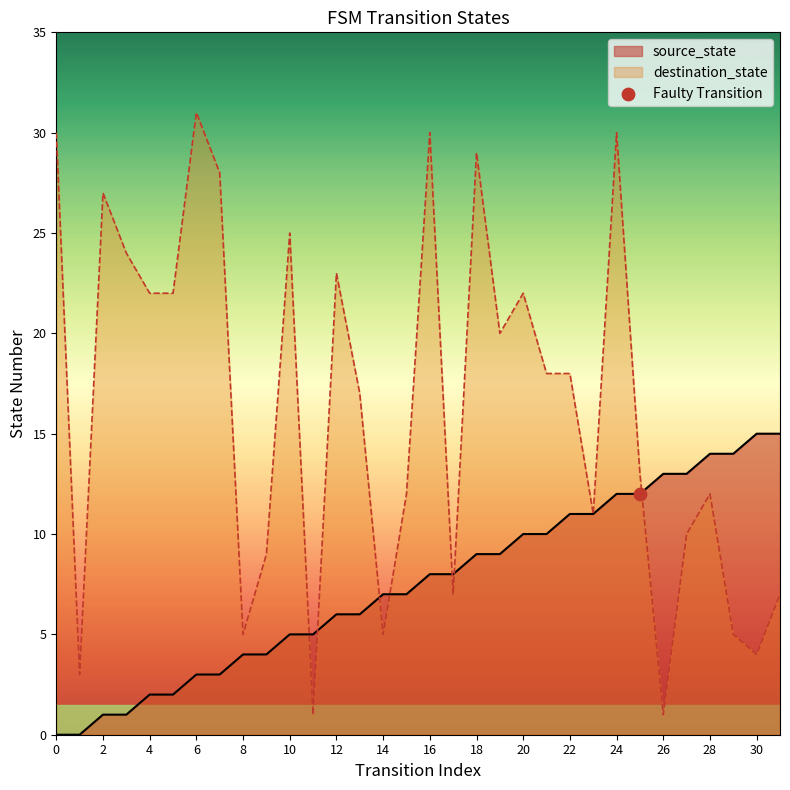

Which series has the largest Y range (max minus min)?

destination_state